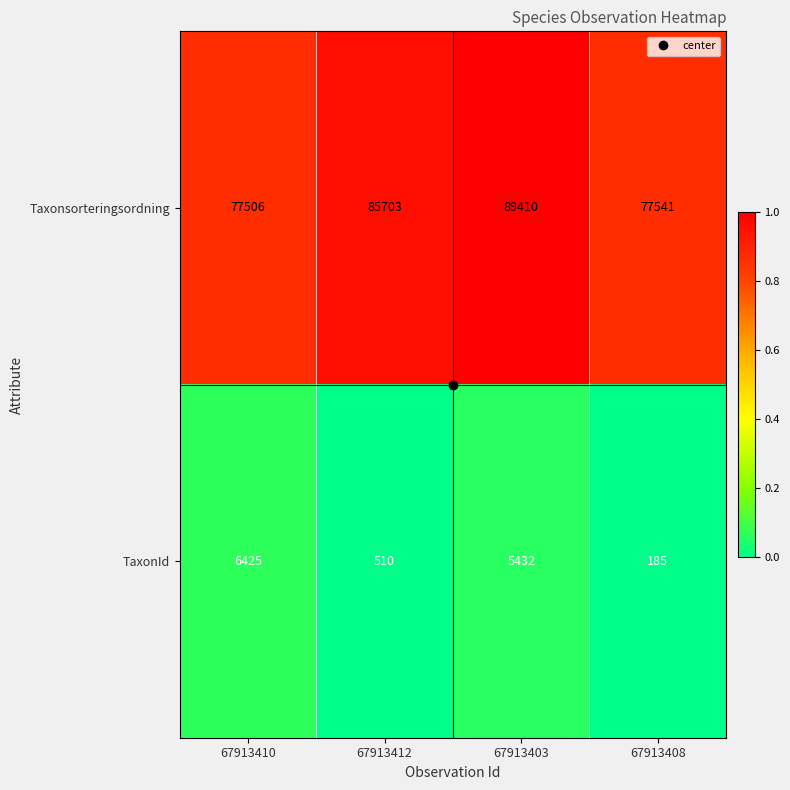

Which series has the largest range (max minus min)?

Taxonsorteringsordning